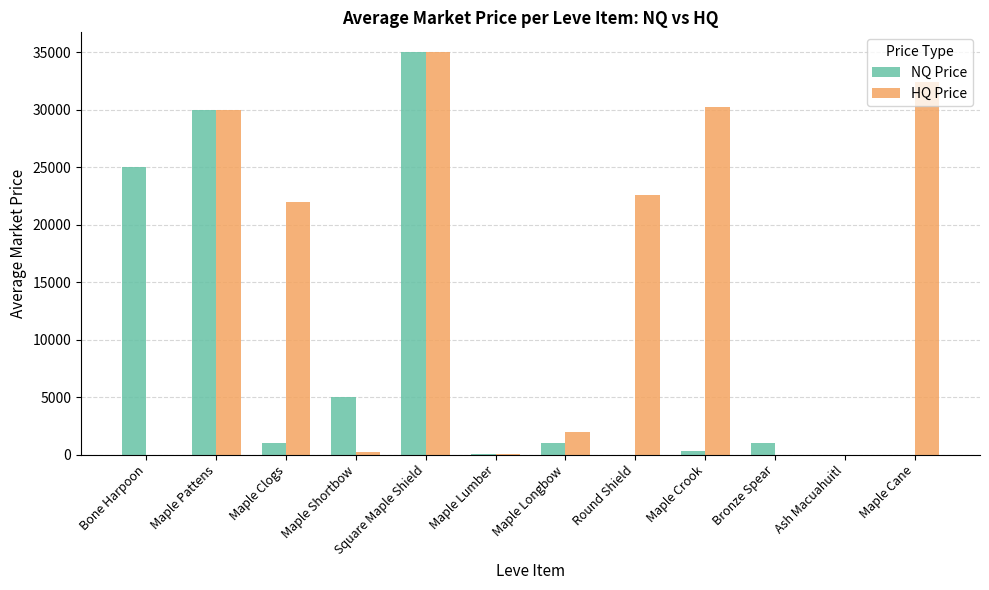

Which series changed the most between Maple Clogs and Maple Crook?

HQ Price